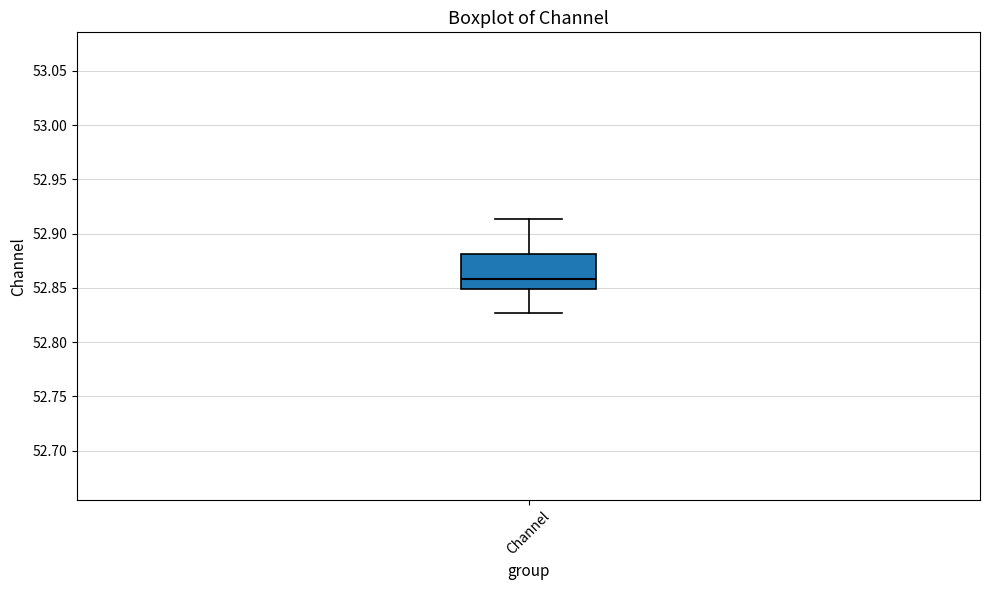

Where is the lower edge of the box for Channel on the y-axis? The values are not printed on the chart, so give them approximately, as read against the axis.

52.850